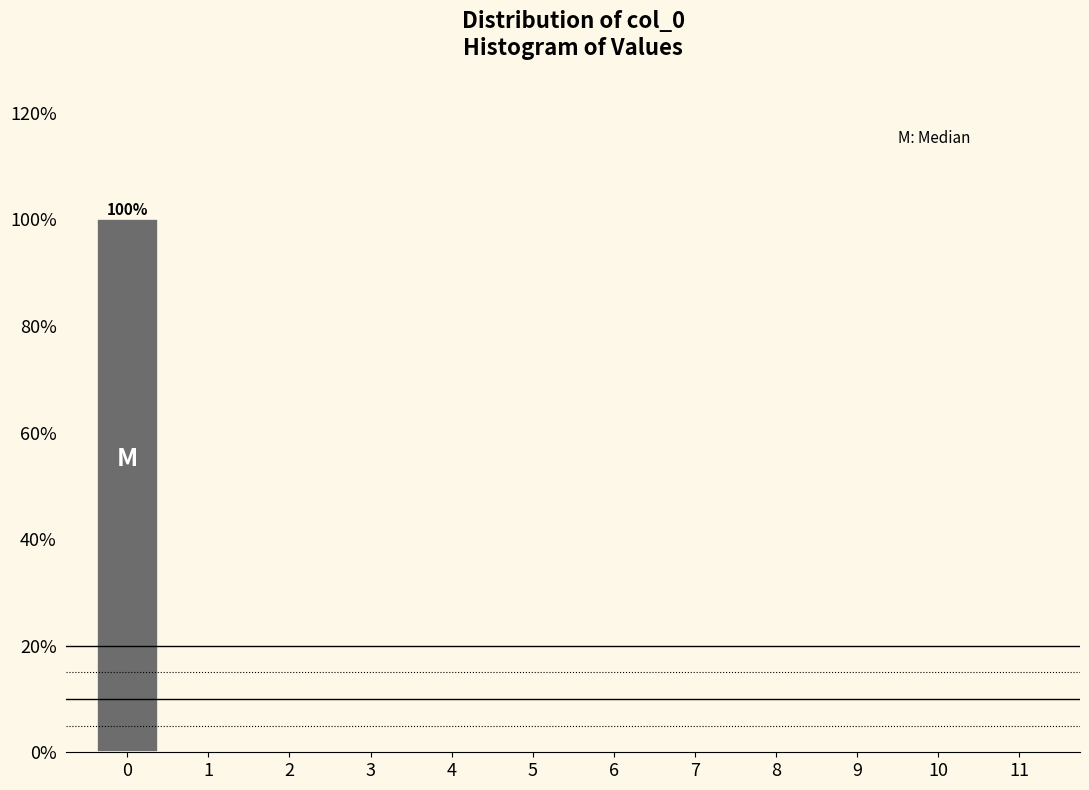

Which range on the x-axis has the tallest bar?

-0.5 to 0.5